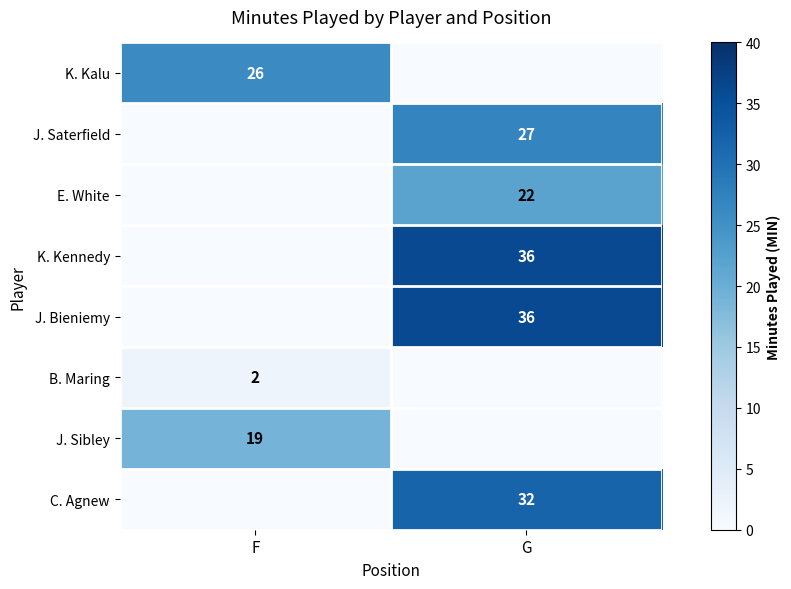

Is it true that J. Saterfield equals 38 at G?

False